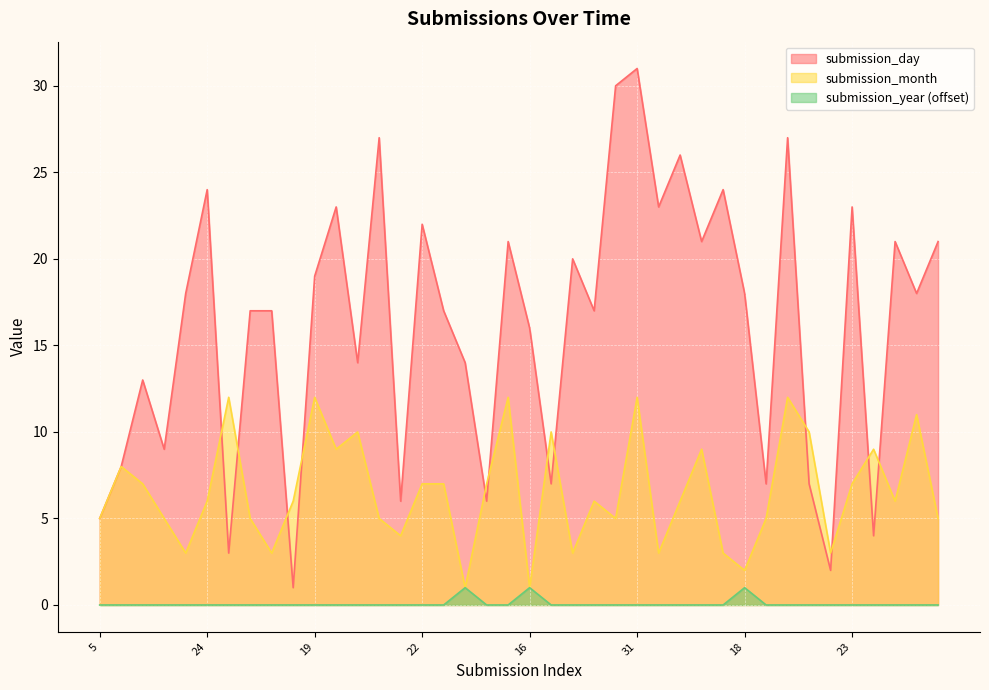

Read the submission_day value at 9, to the nearest 10.

10